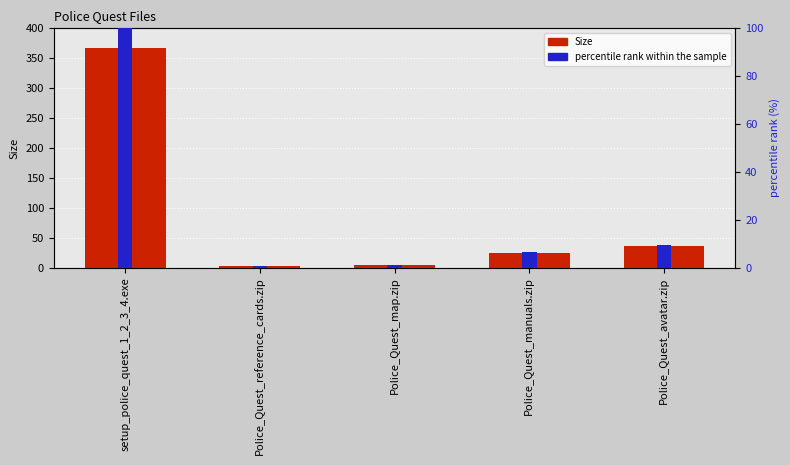

The chart shows a value of 53.4 at Police_Quest_avatar.zip. True or false?

False